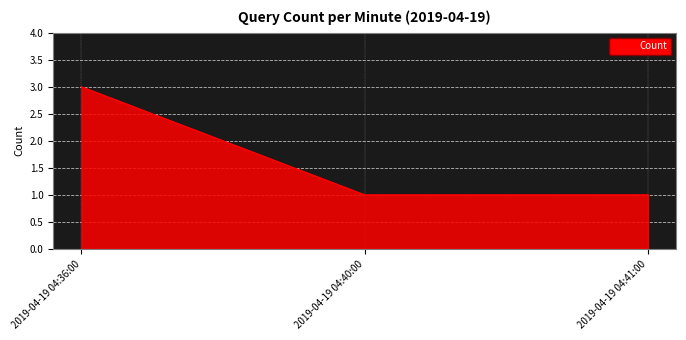

What is the sum of the values at 2019-04-19 04:41:00 and 2019-04-19 04:36:00?

4